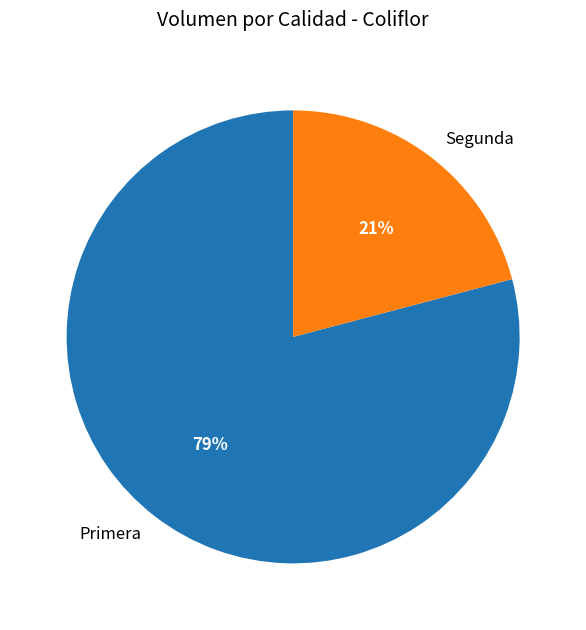

Is the sum of Segunda and Primera greater than half?

Yes